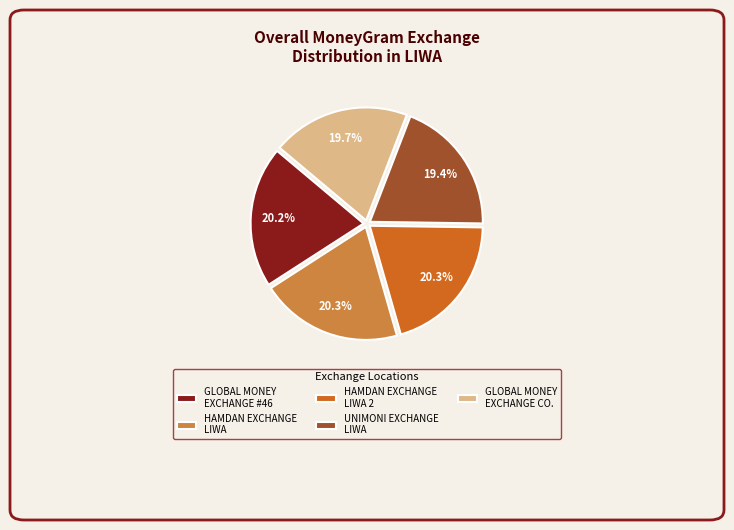

Which has a higher value, UNIMONI EXCHANGE LIWA or GLOBAL MONEY EXCHANGE #46?

GLOBAL MONEY EXCHANGE #46